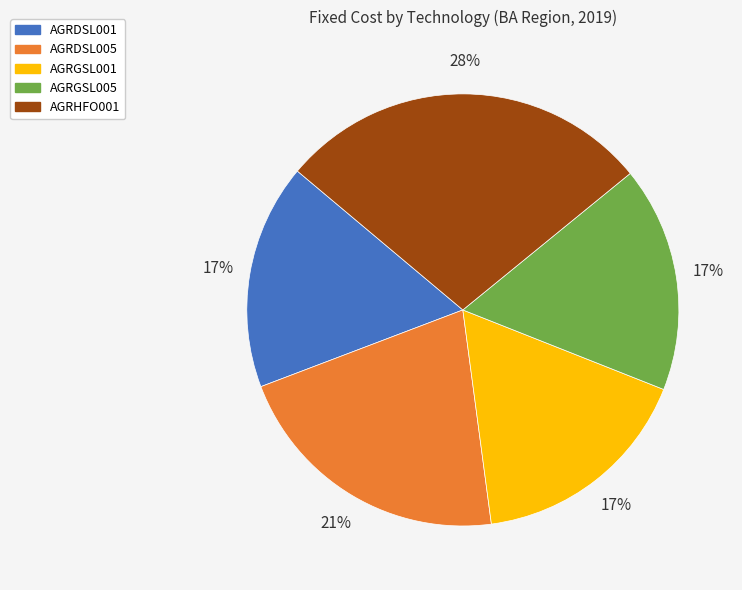

How many slices are in this pie chart?

5